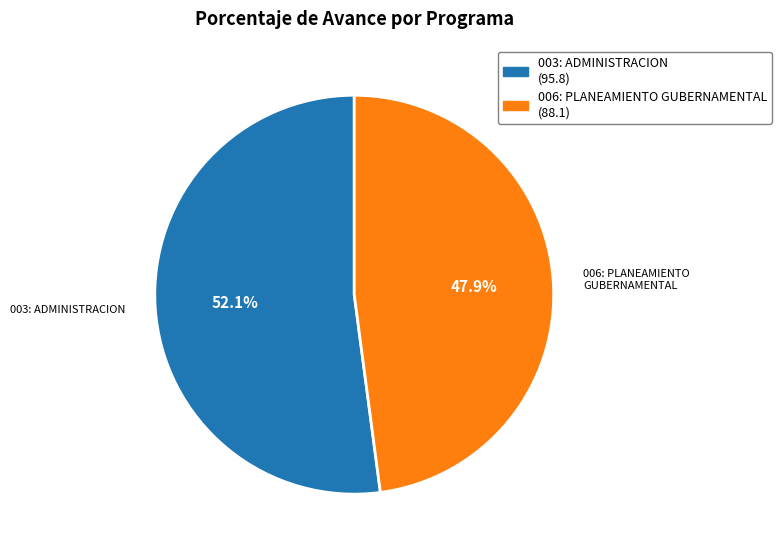

Is it true that 003: ADMINISTRACION is 52% of the pie?

True